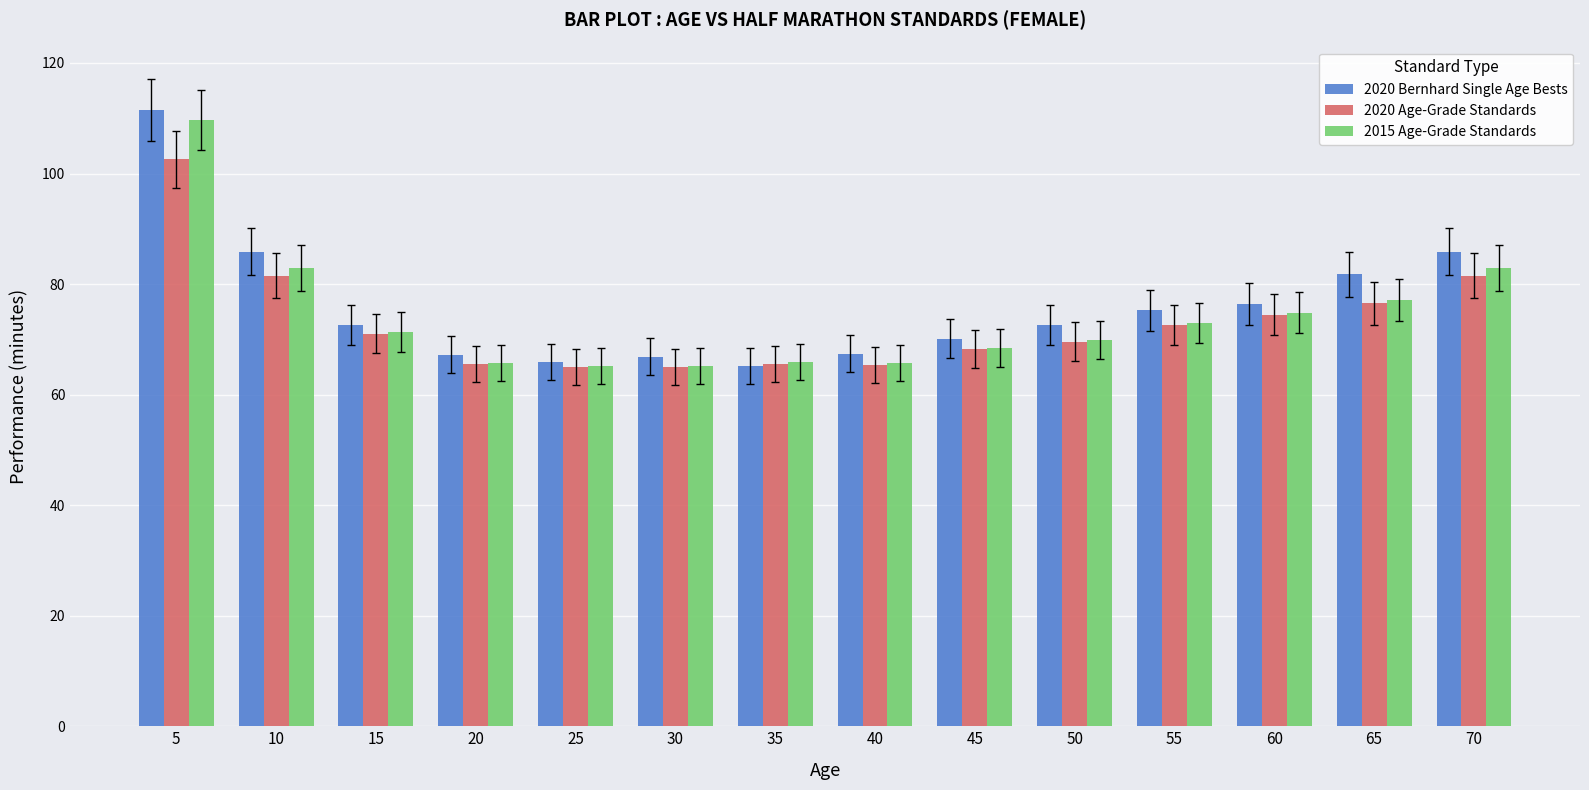

Which series has the largest range (max minus min)?

2020 Bernhard Single Age Bests